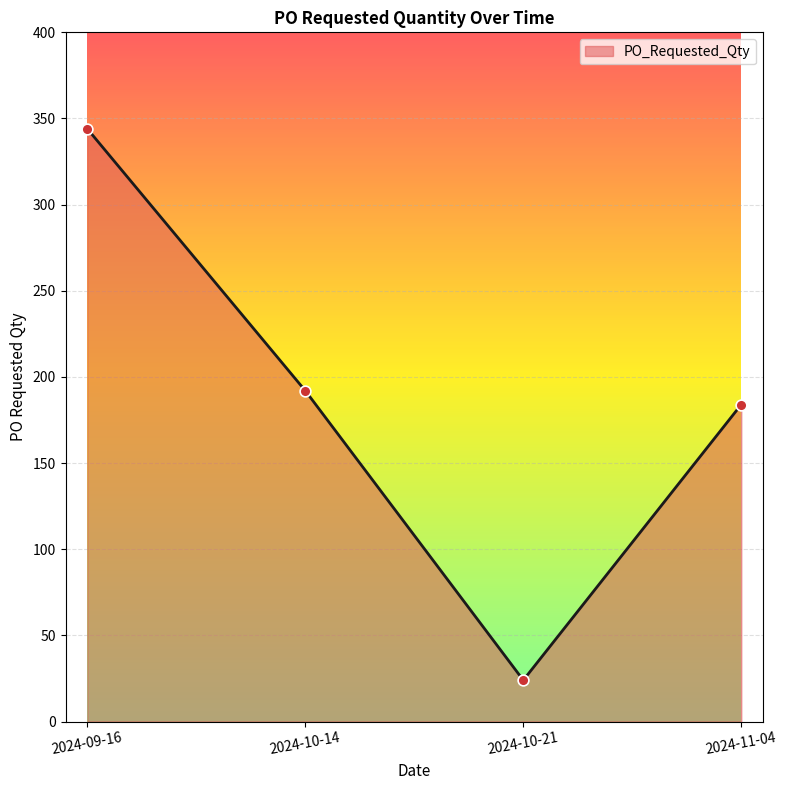

Between 2024-10-14 and 2024-09-16, which is larger?

2024-09-16